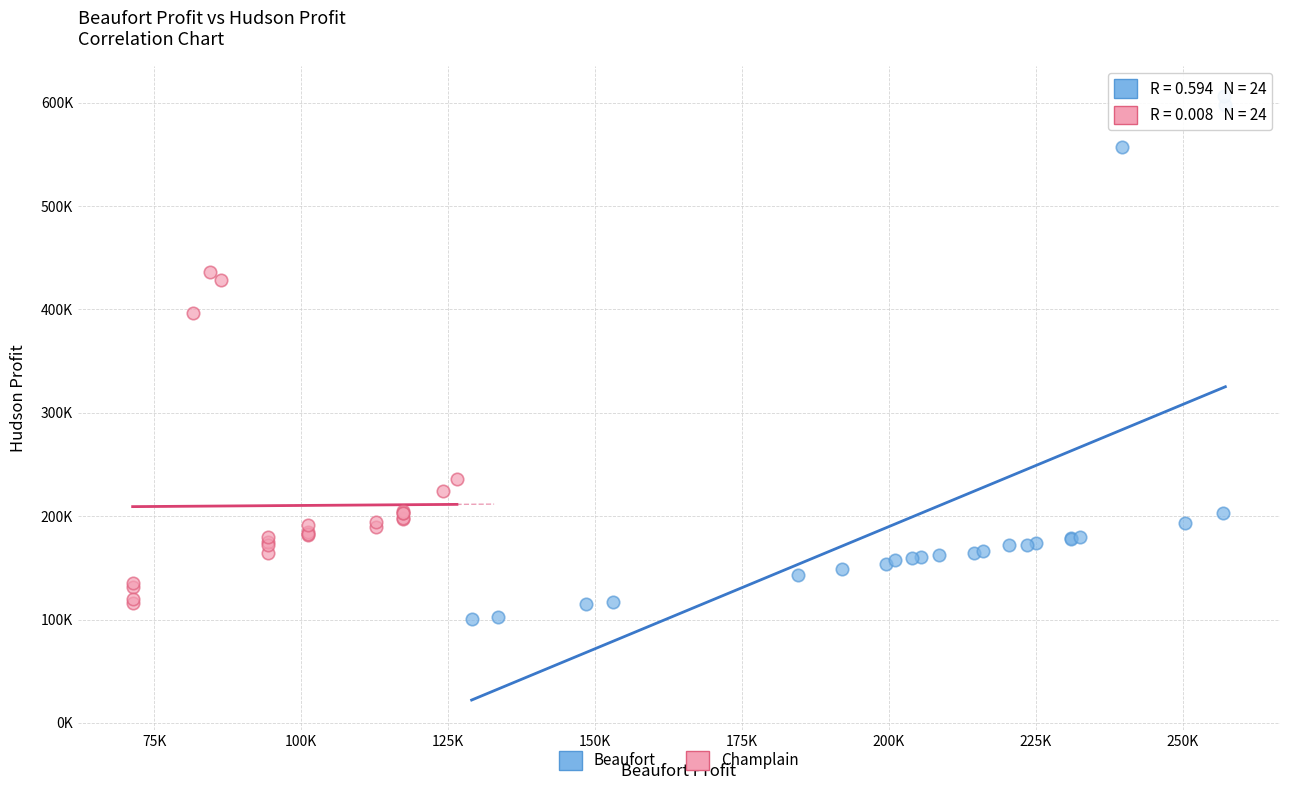

Which series reaches the minimum Y coordinate?

Beaufort